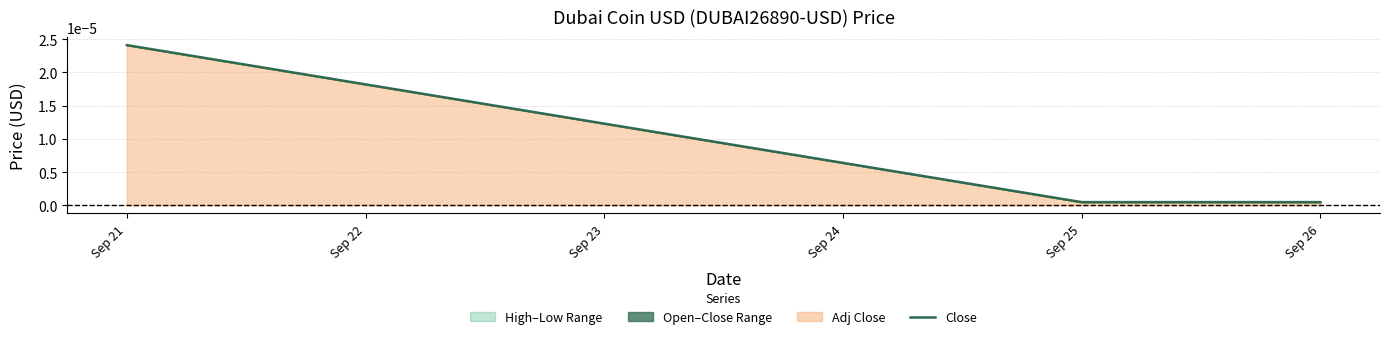

Which category has the highest value across all series?

Sep 21